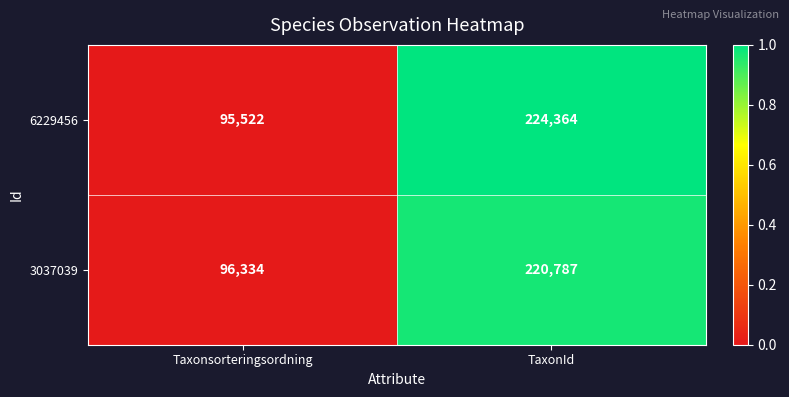

True or false: 3037039 has a value of 352020 at TaxonId.

False